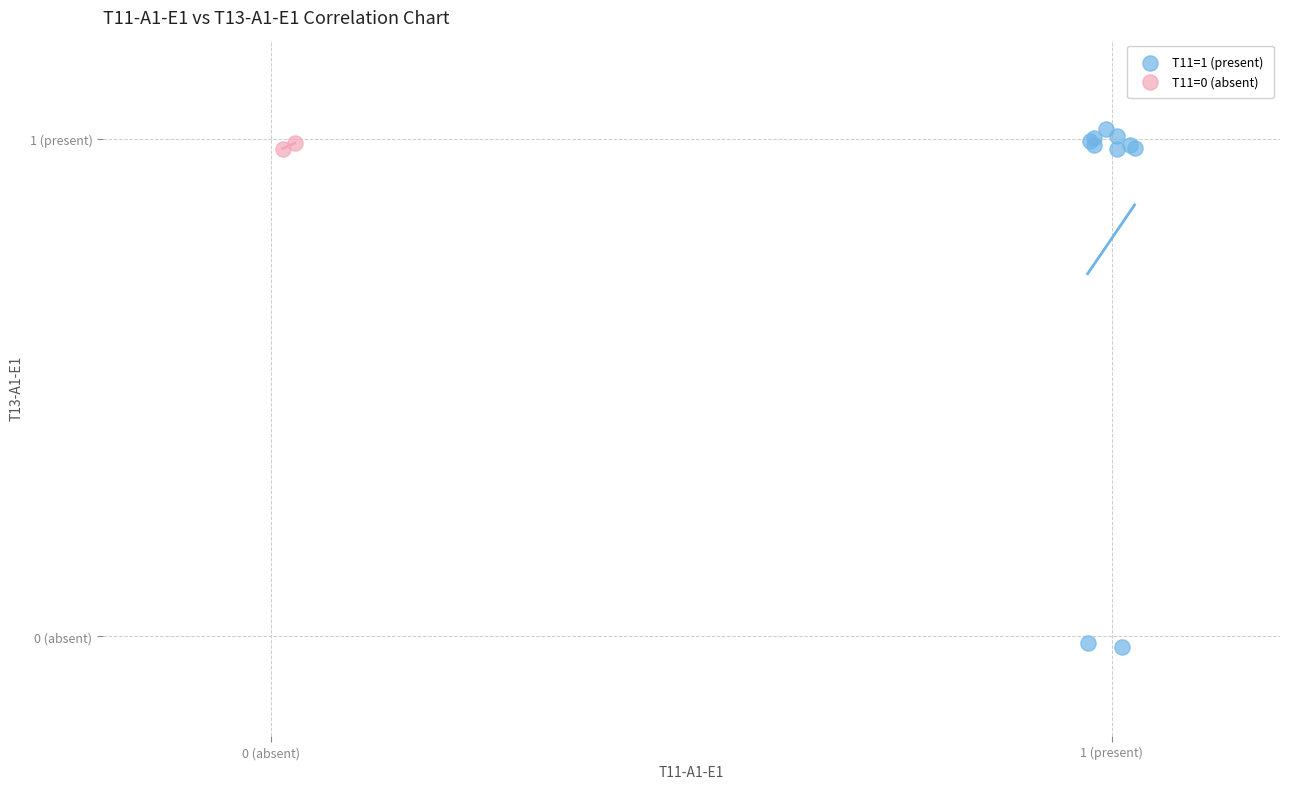

Which series contains the highest Y value?

T11=1 (present)